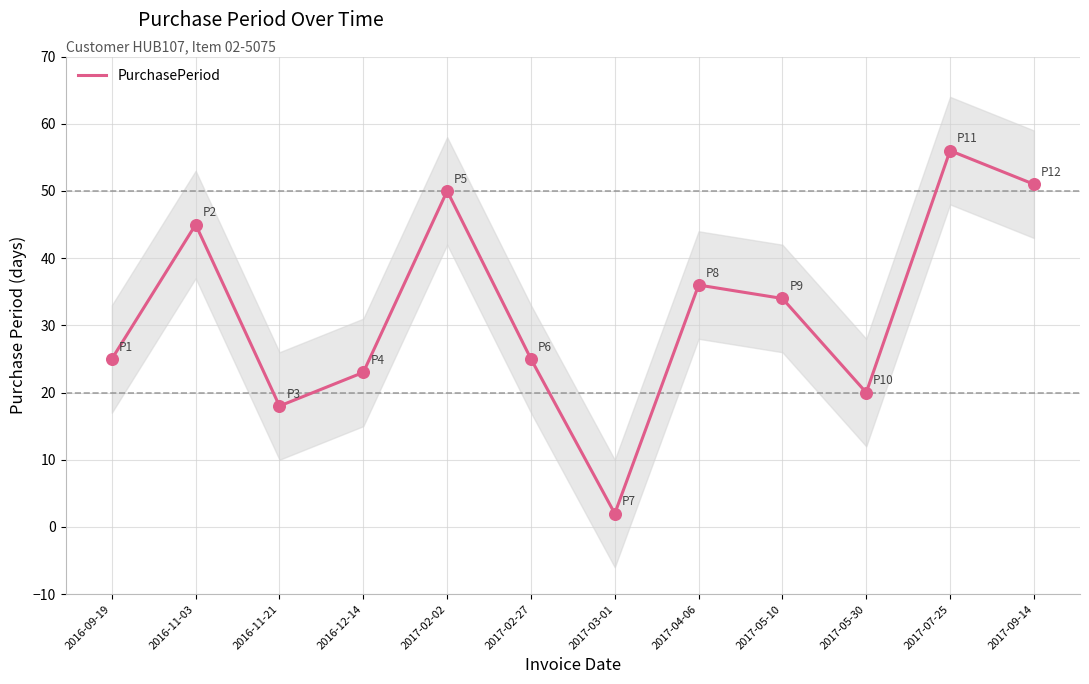

What is the change in value from 2017-02-02 to 2017-04-06?

-14